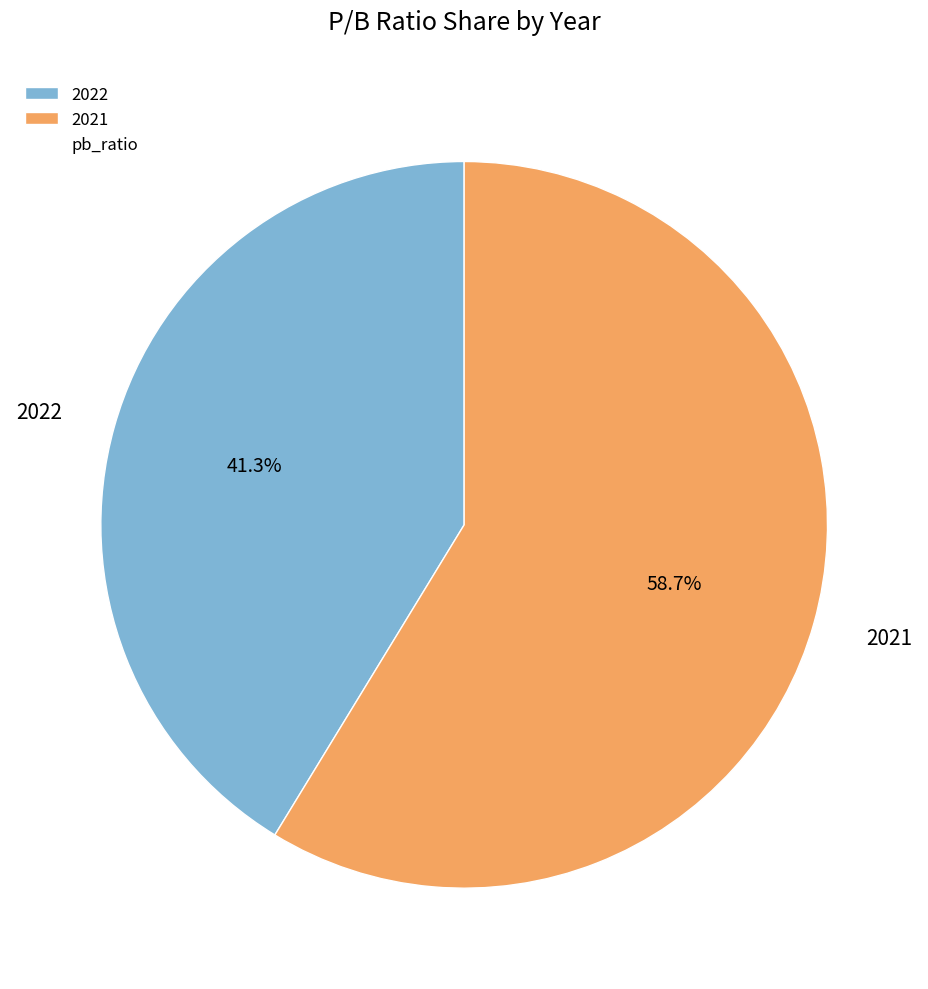

Which slice is the smallest?

2022